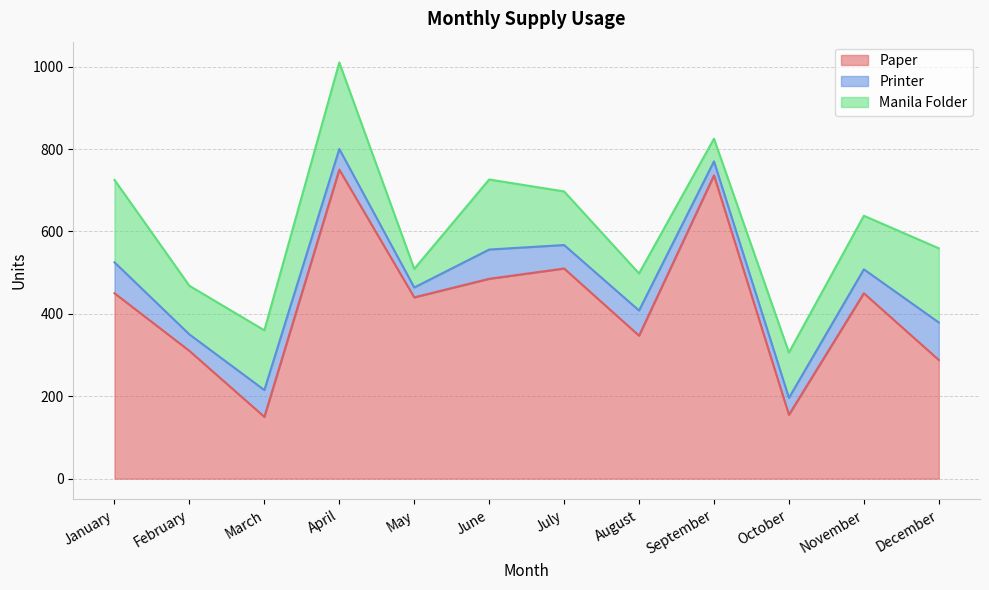

The value of Manila Folder at April is 210. True or false?

True